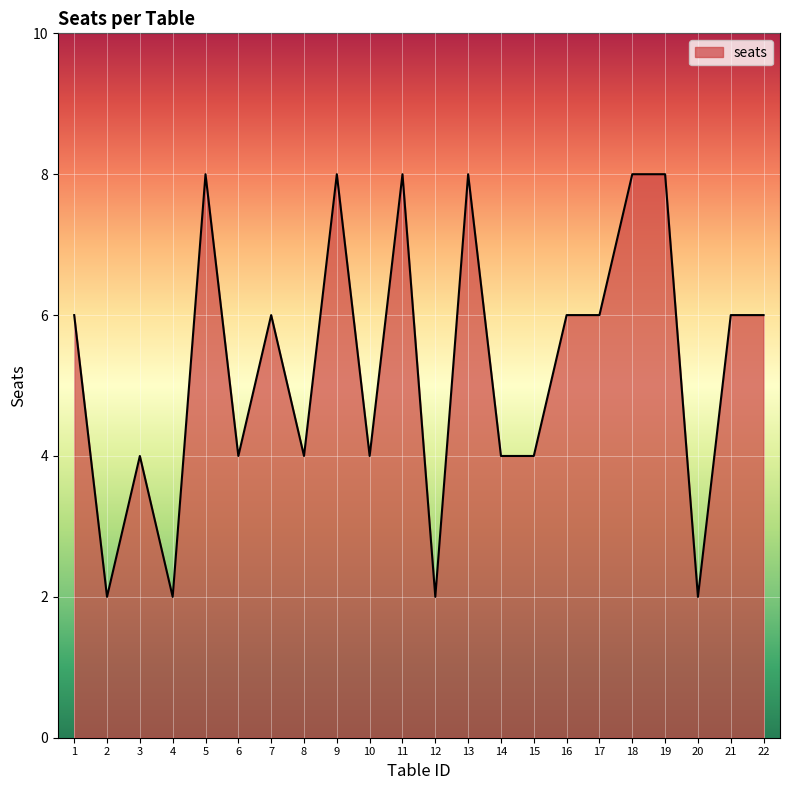

True or false: the data shows 3 at 8.

False